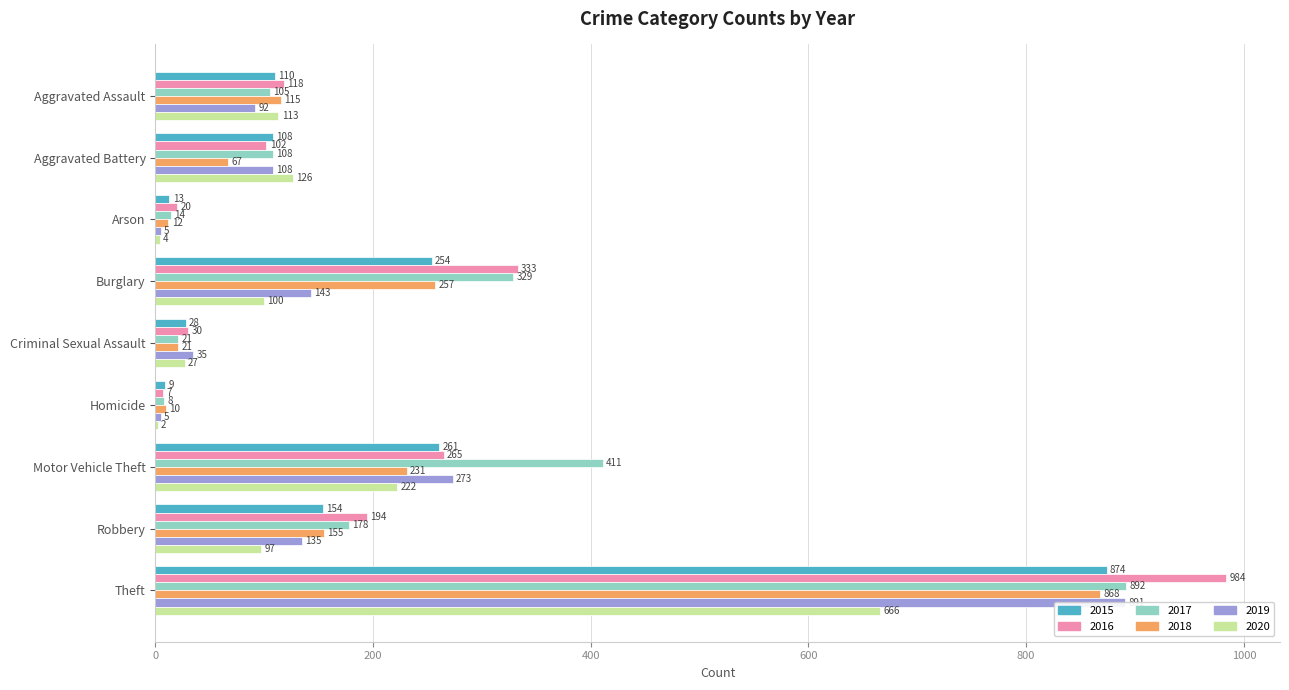

Which series has the widest spread of values?

2016